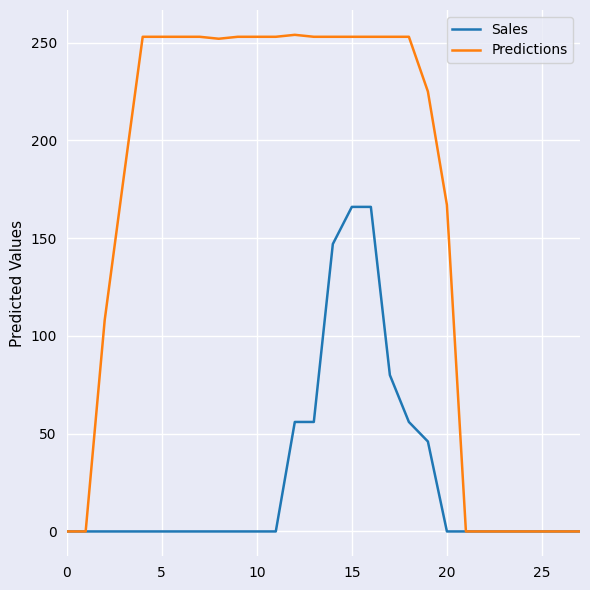

List the series in order of their peak value, lowest first.

Sales, Predictions